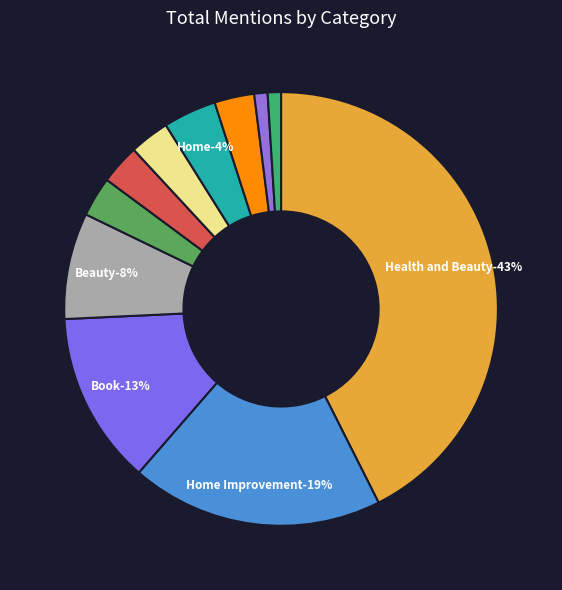

To the nearest percent, what portion does Personal Computer represent?

3%